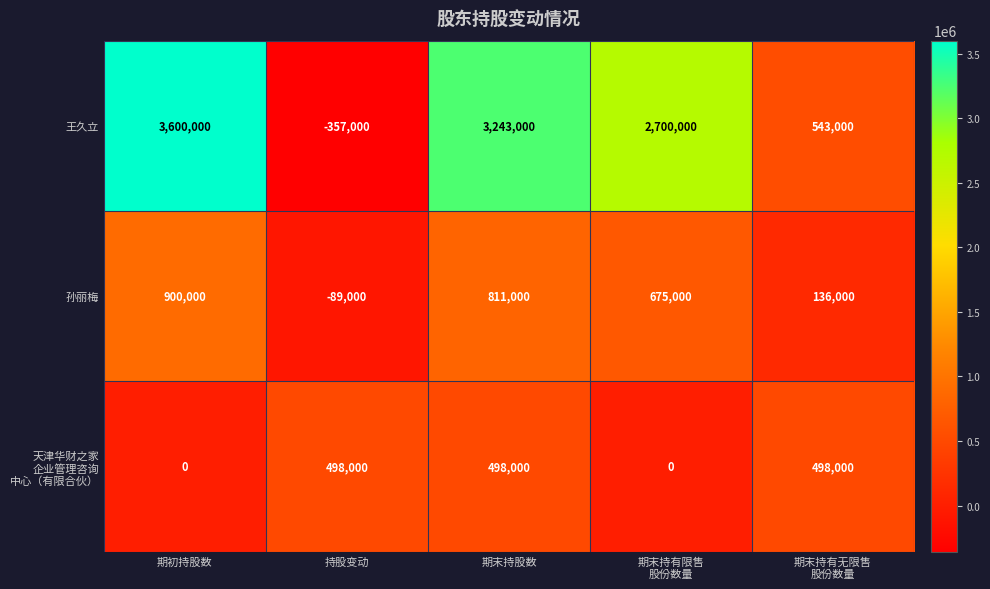

What is the sum of all 王久立 values?

9729000